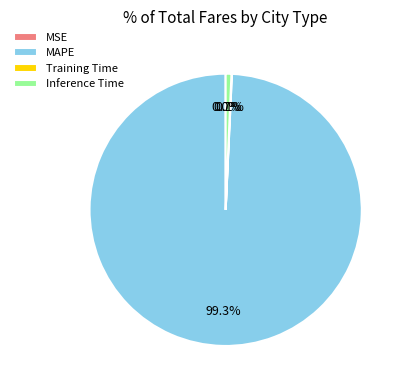

Which slice represents more than half of the pie?

MAPE